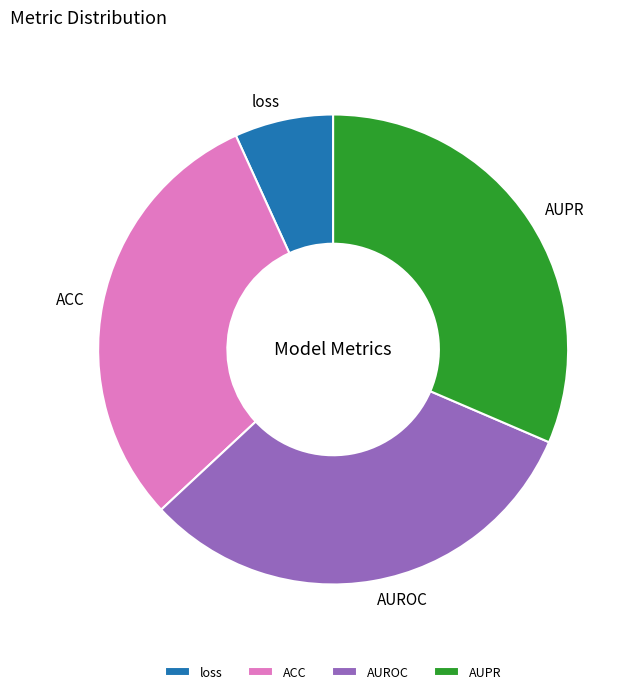

Is there a majority slice in this chart?

No